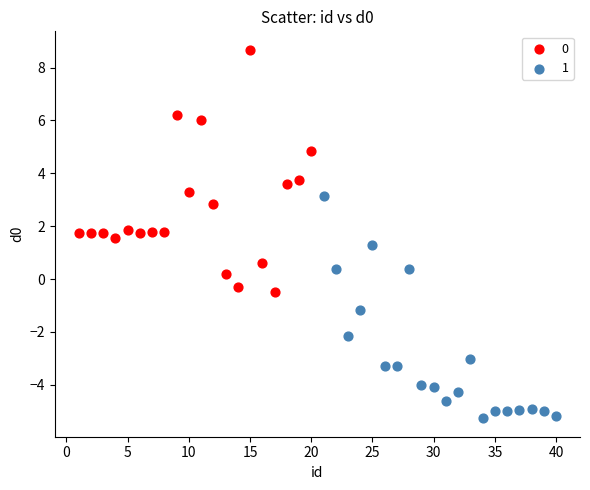

Which series contains the lowest Y value?

1